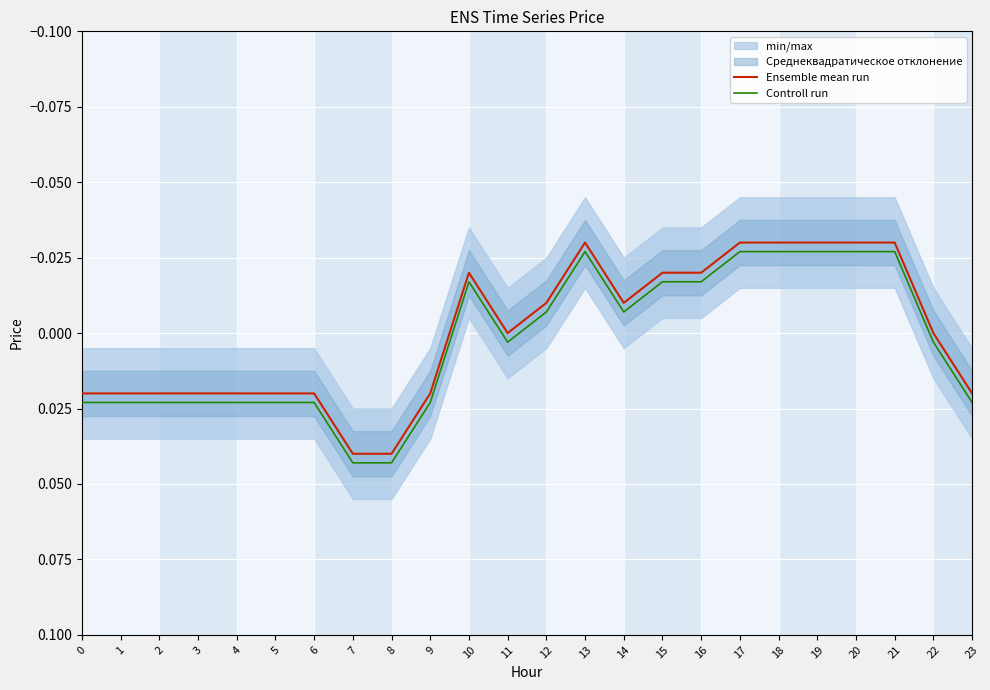

Which series changed the most between 8 and 16?

Controll run